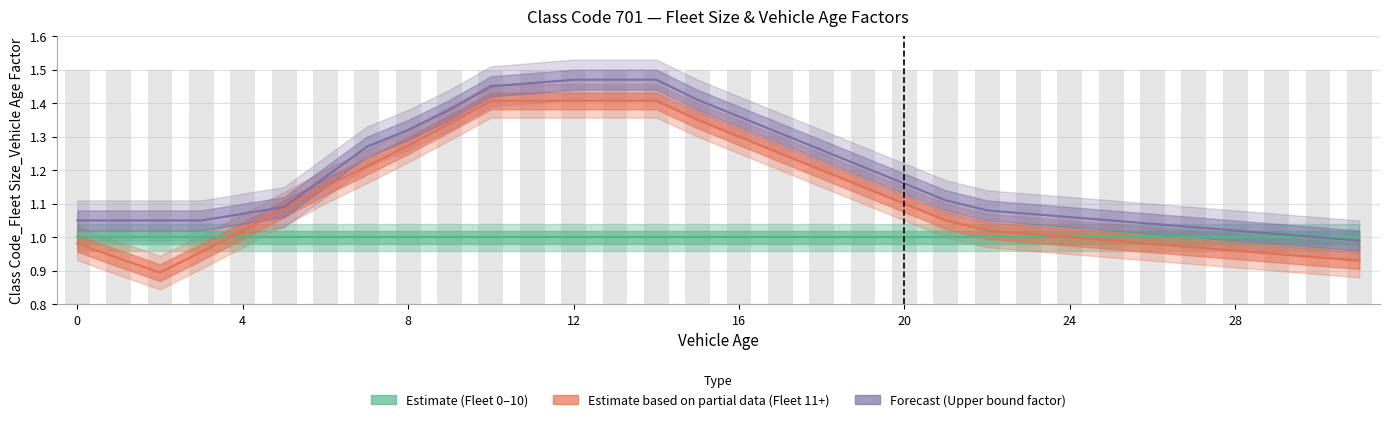

At how many categories does at least one series exceed 1?

30